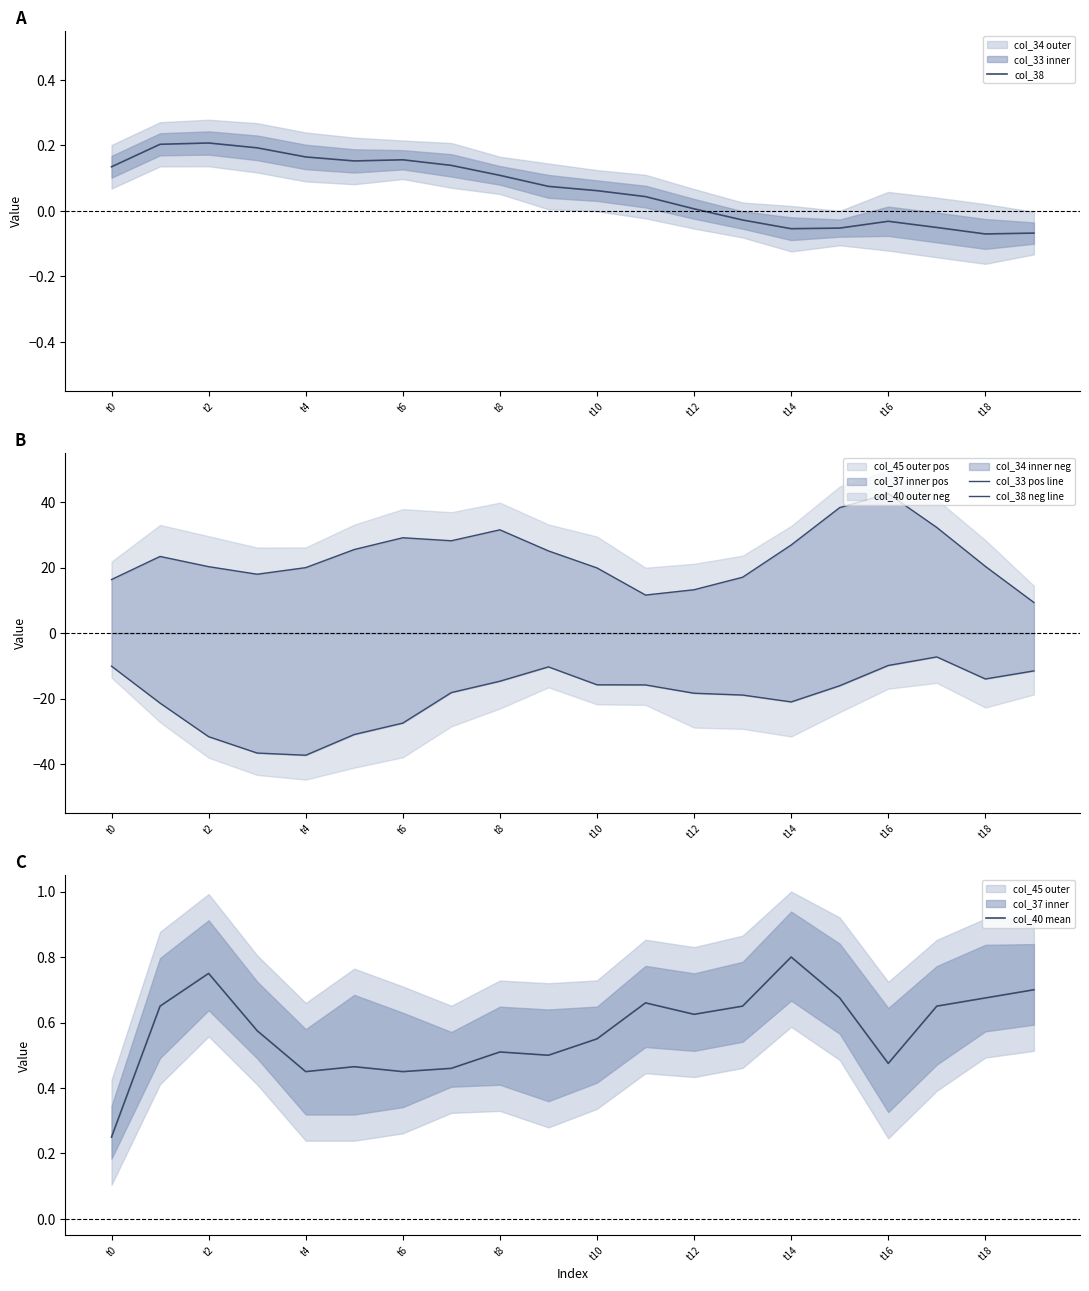

Is it true that col_38 equals 0.1 at t8?

True